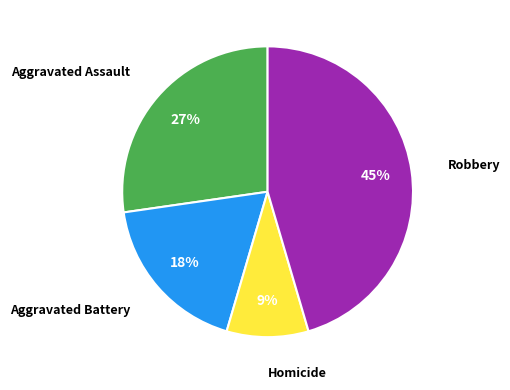

Does any single category account for the majority?

No